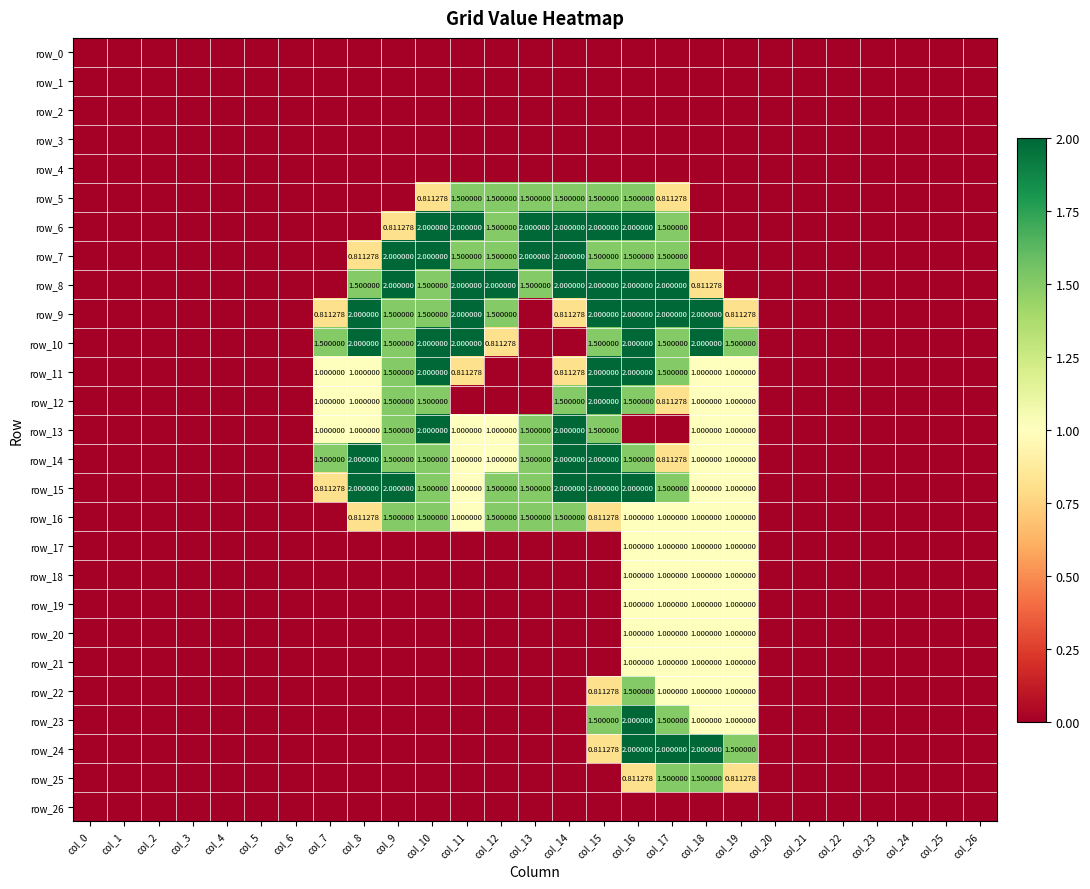

Rank the series at col_2 from highest to lowest value.

row_0, row_1, row_2, row_3, row_4, row_5, row_6, row_7, row_8, row_9, row_10, row_11, row_12, row_13, row_14, row_15, row_16, row_17, row_18, row_19, row_20, row_21, row_22, row_23, row_24, row_25, row_26